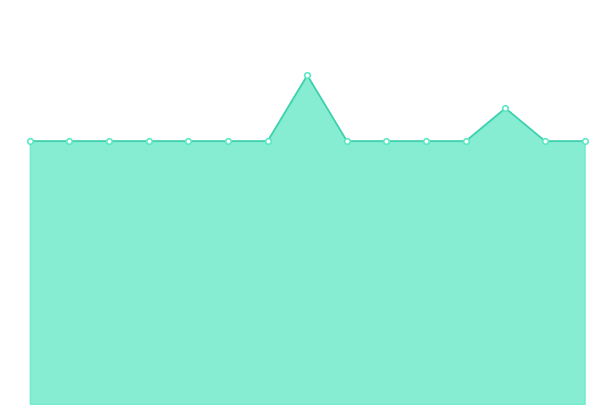

Is this an area chart (filled region under the line)?

Yes